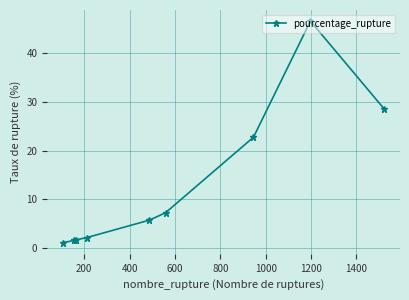

What is the sum of all values?

117.5